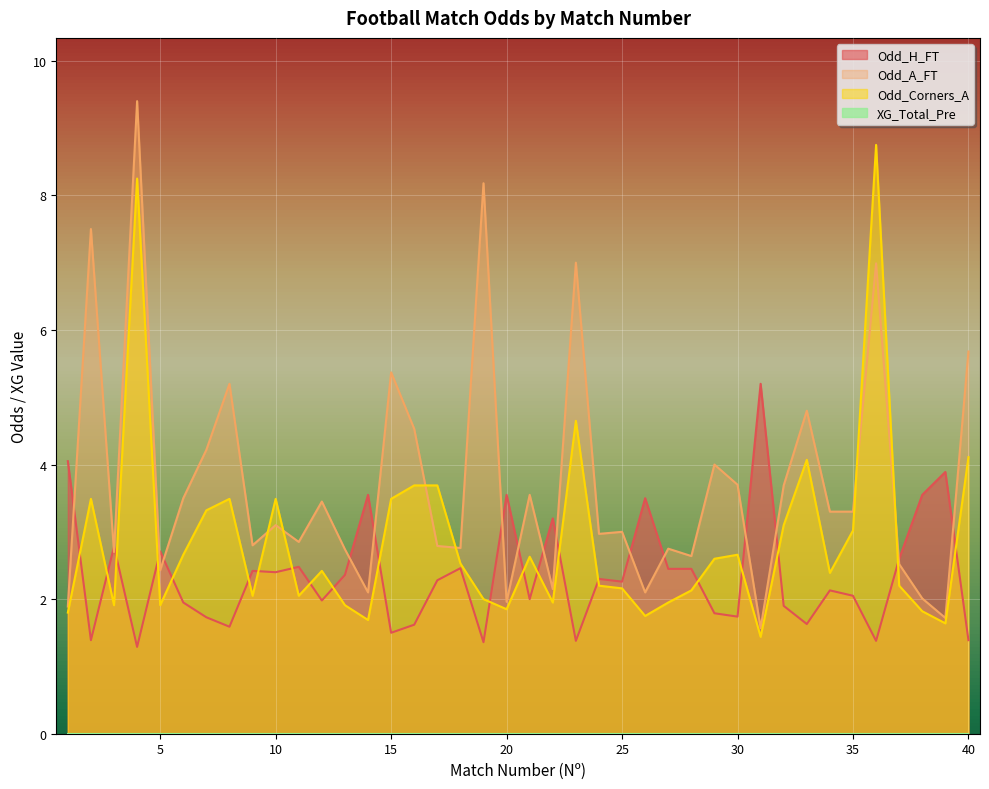

What is the maximum value for Odd_H_FT?

5.2